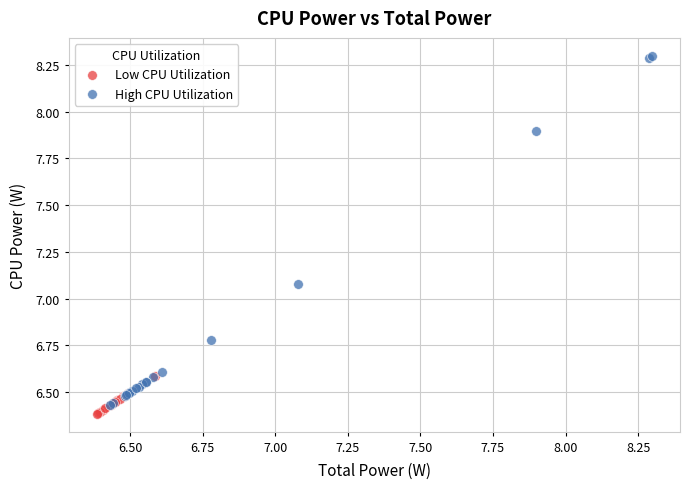

What are all the series names shown in the legend?

Low CPU Utilization, High CPU Utilization